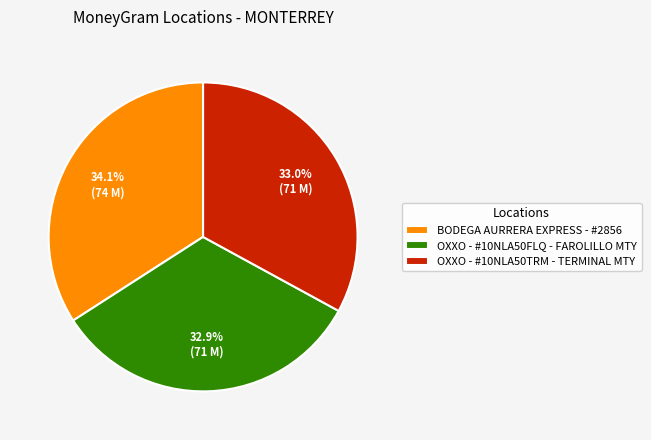

What is the largest slice in the pie chart?

BODEGA AURRERA EXPRESS - #2856